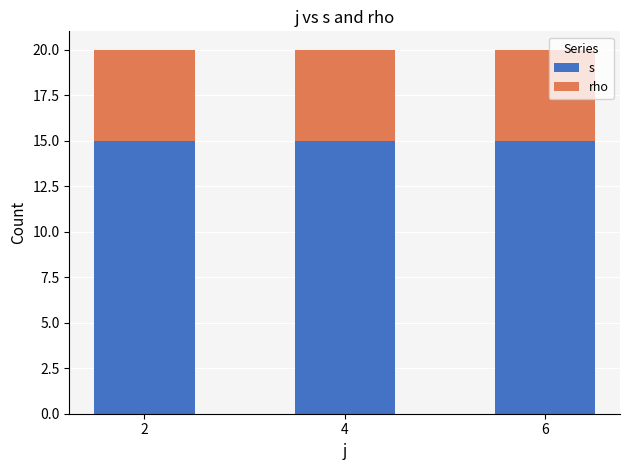

What is the average value of the s series?

15